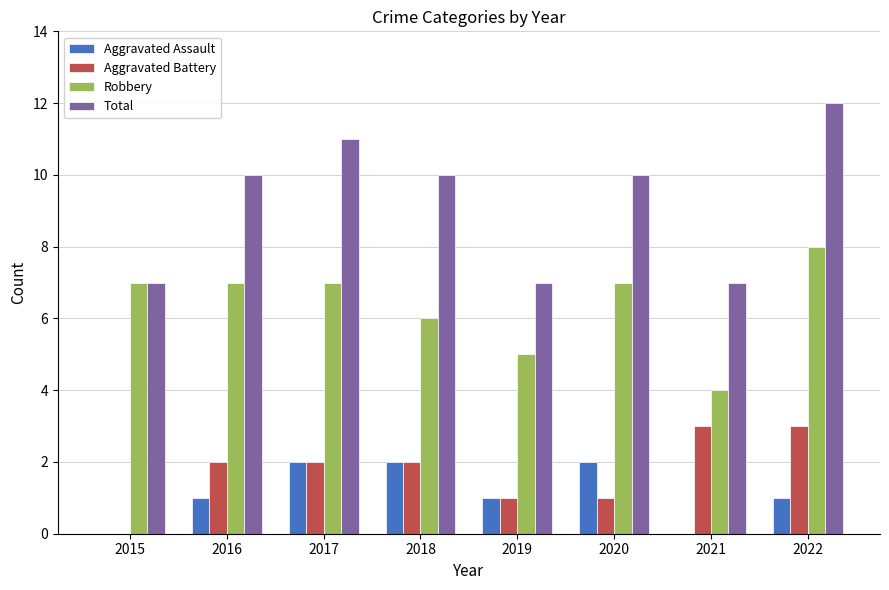

Reading left to right, list all the values displayed in this chart.

Aggravated Assault: 2015=0	2016=1	2017=2	2018=2	2019=1	2020=2	2021=0	2022=1
Aggravated Battery: 2015=0	2016=2	2017=2	2018=2	2019=1	2020=1	2021=3	2022=3
Robbery: 2015=7	2016=7	2017=7	2018=6	2019=5	2020=7	2021=4	2022=8
Total: 2015=7	2016=10	2017=11	2018=10	2019=7	2020=10	2021=7	2022=12